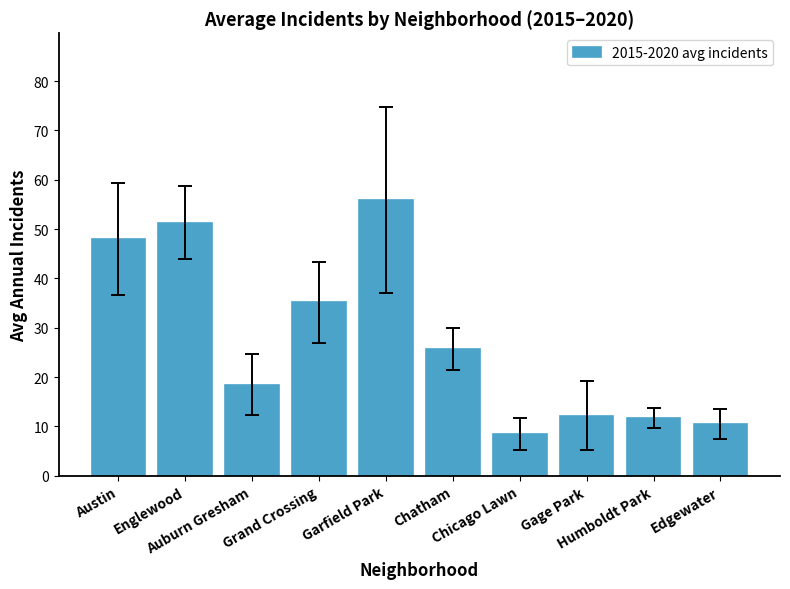

What position from the left is Edgewater?

10